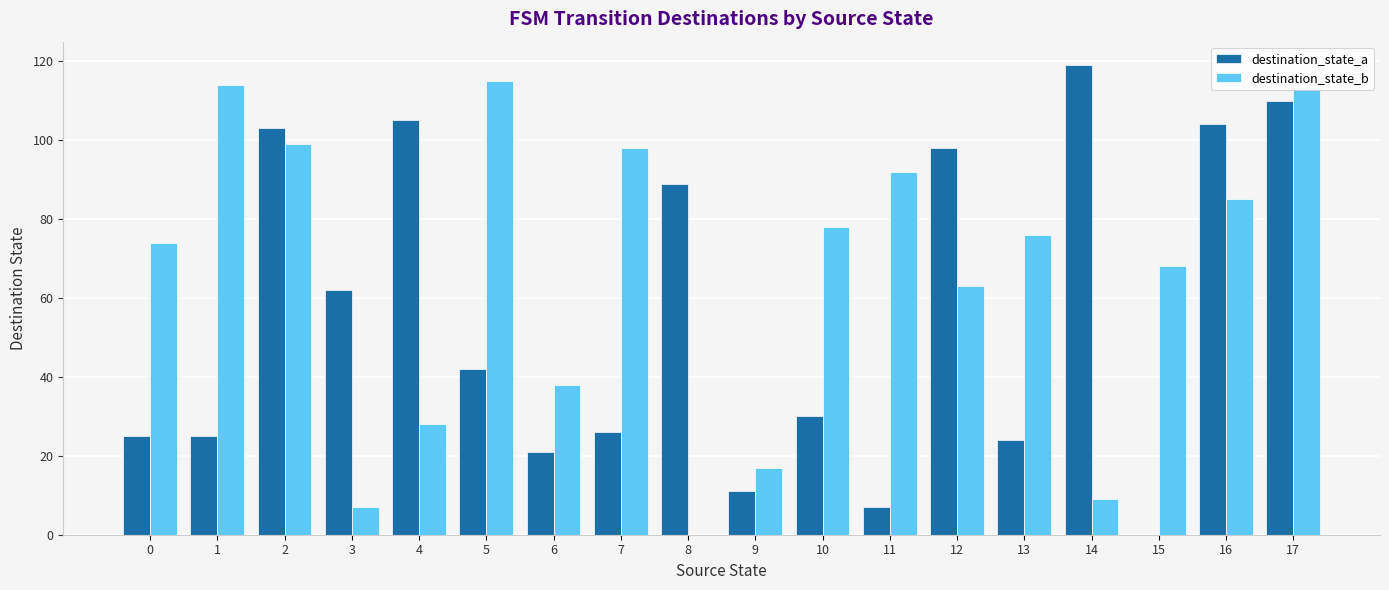

How many distinct data groups are displayed?

2